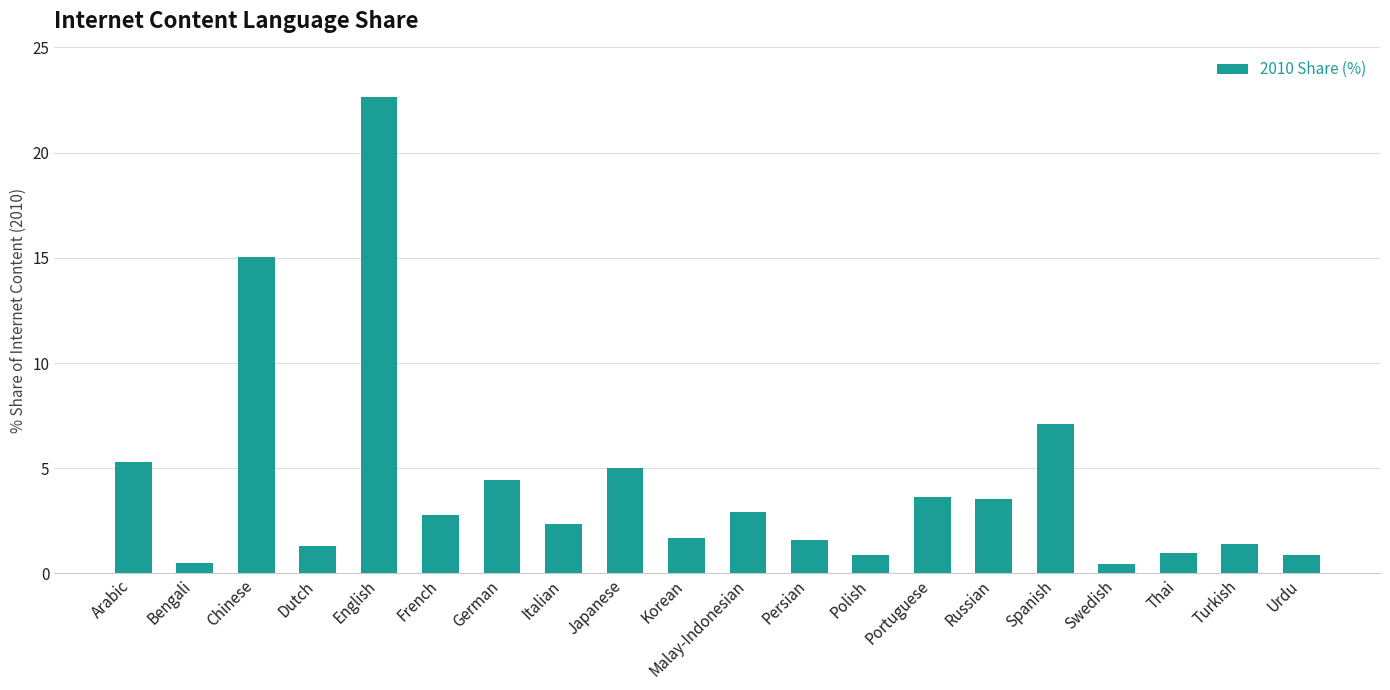

What is the maximum value shown in the chart?

22.7